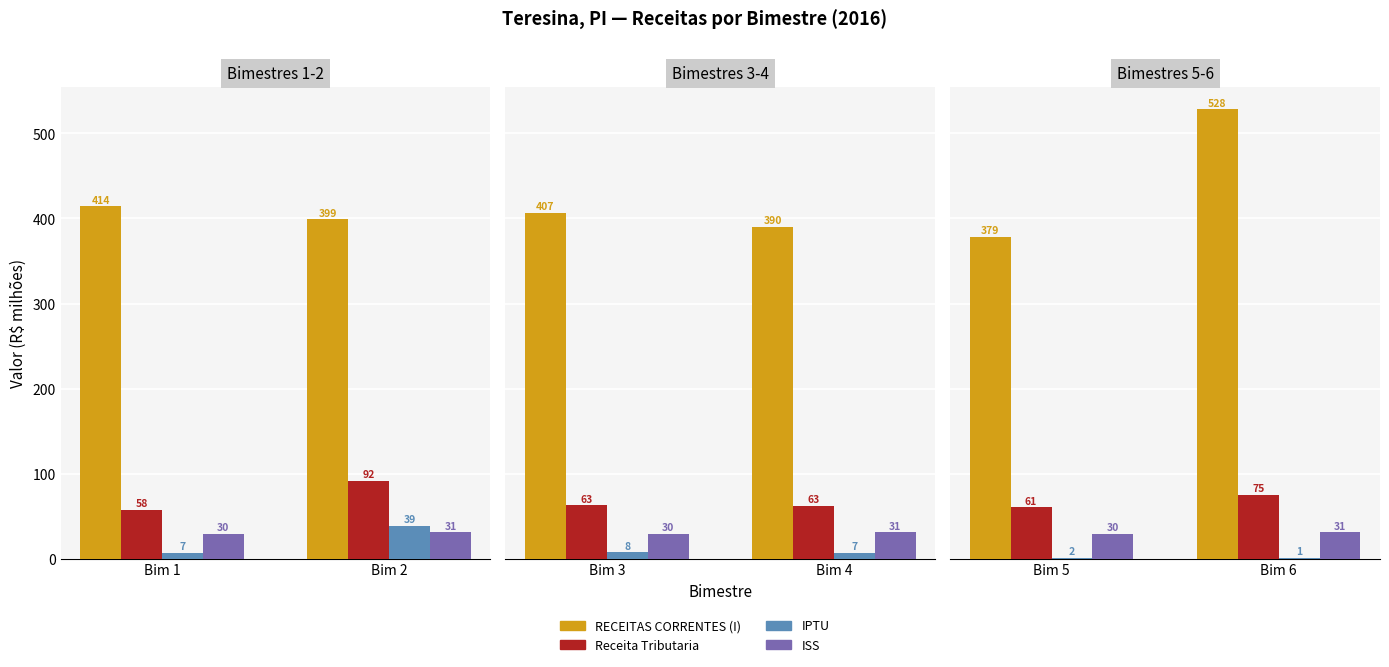

Which series has the widest spread of values?

RECEITAS CORRENTES (I)